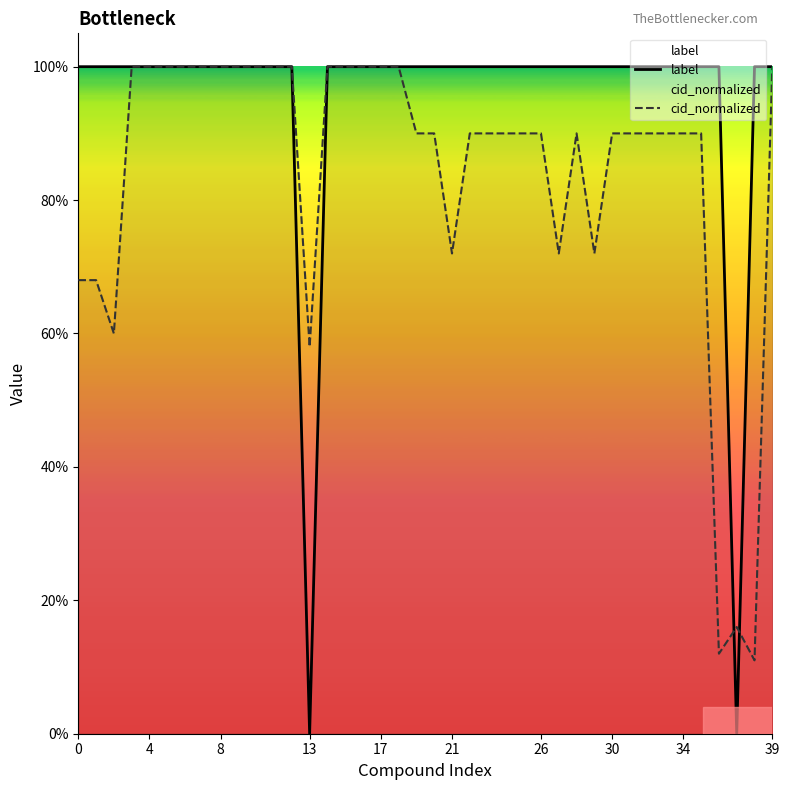

How many intersections are there between label and cid_normalized?

2